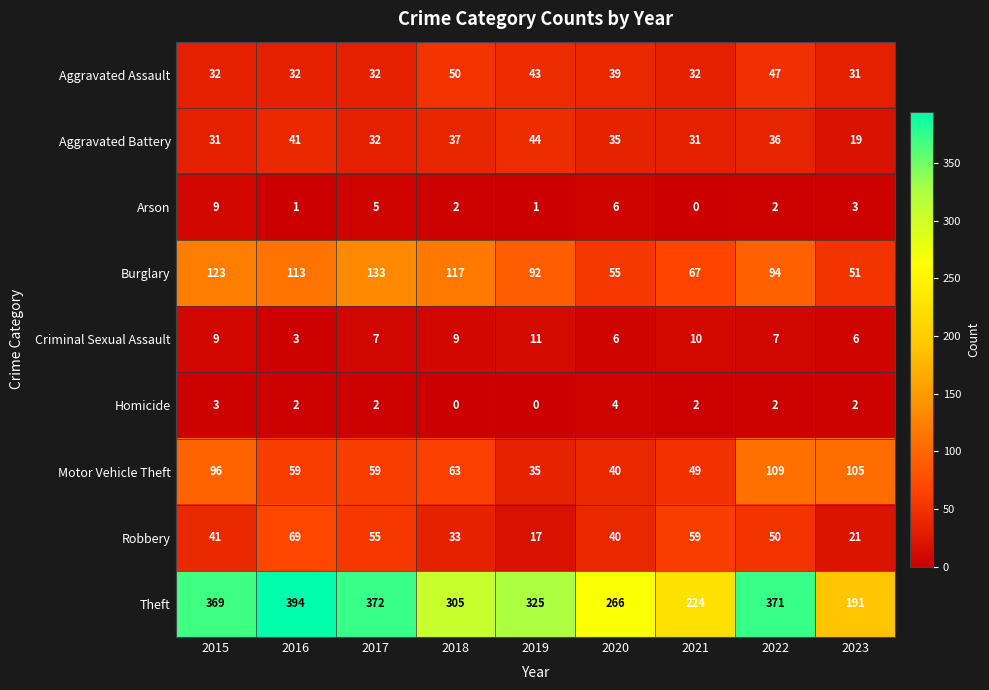

Which series has the largest total across all categories?

Theft